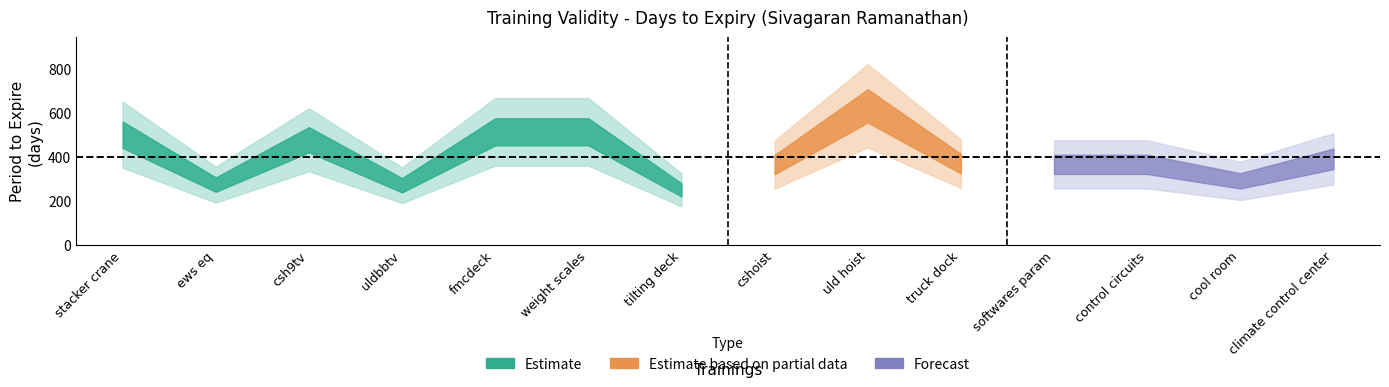

Reading left to right, what are all the values shown in this chart?

stacker crane=500	ews eq=273	csh9tv=477	uldbbtv=270	fmcdeck=513	weight scales=513	tilting deck=249	cshoist=364	uld hoist=631	truck dock=368	softwares param=365	control circuits=365	cool room=290	climate control center=390